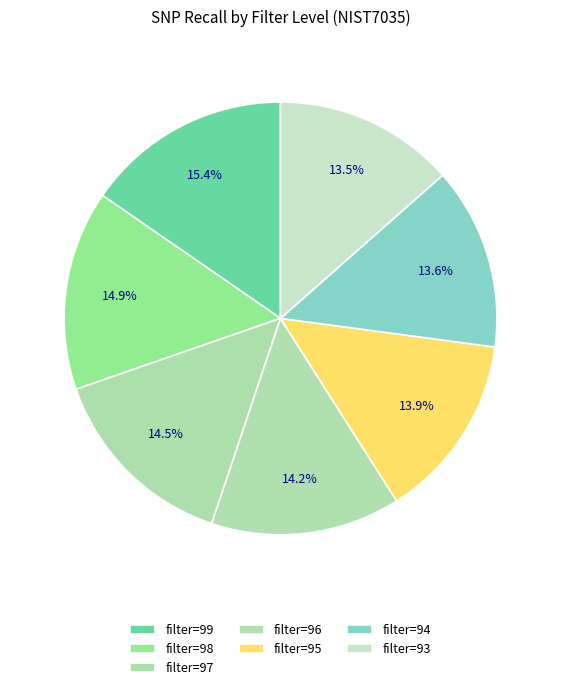

Which slice is the largest?

filter.level=99